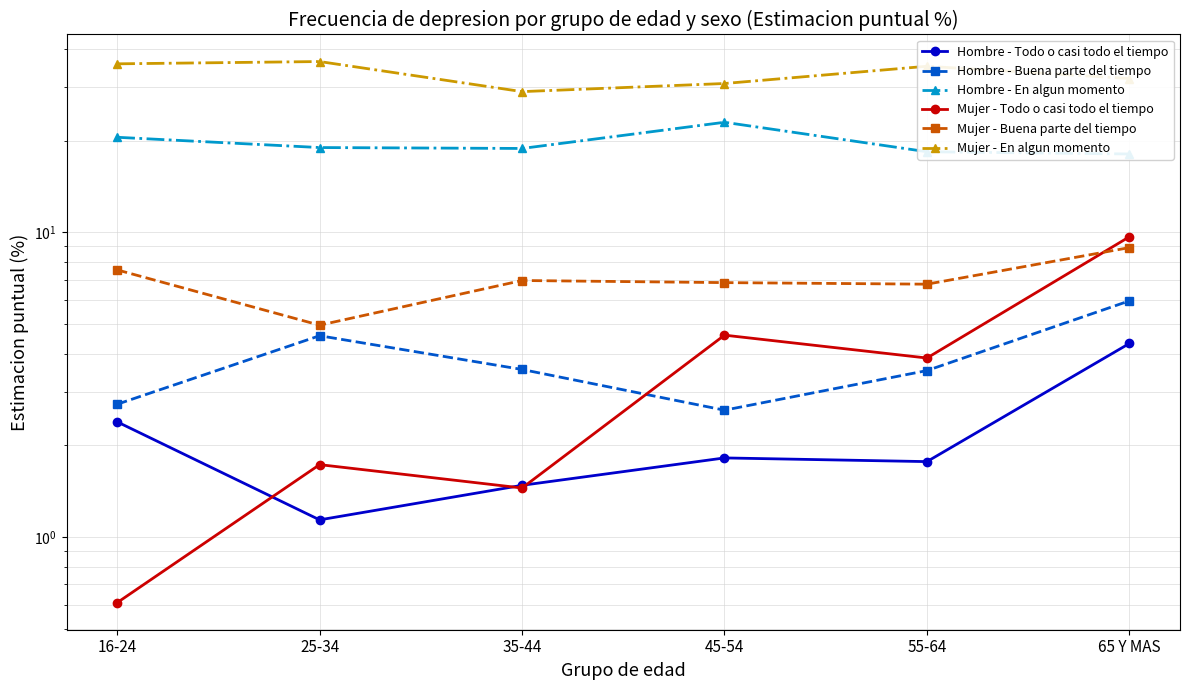

Reading left to right, list all the values displayed in this chart.

Hombre - Todo o casi todo el tiempo: 2.4	1.1	1.5	1.8	1.8	4.3
Hombre - Buena parte del tiempo: 2.7	4.6	3.5	2.6	3.5	6.0
Hombre - En algun momento: 20.5	19.0	18.8	23.0	18.4	18.1
Mujer - Todo o casi todo el tiempo: 0.6	1.7	1.4	4.6	3.9	9.7
Mujer - Buena parte del tiempo: 7.5	5.0	7.0	6.8	6.8	8.9
Mujer - En algun momento: 35.7	36.3	28.9	30.8	35.0	31.9